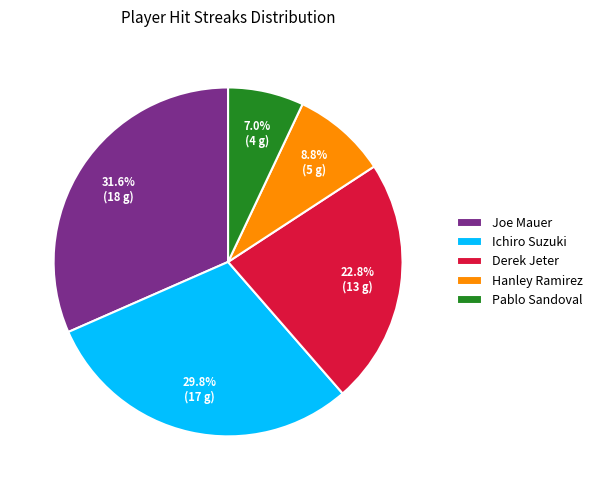

To the nearest percent, what percentage of the pie is Derek Jeter?

23%